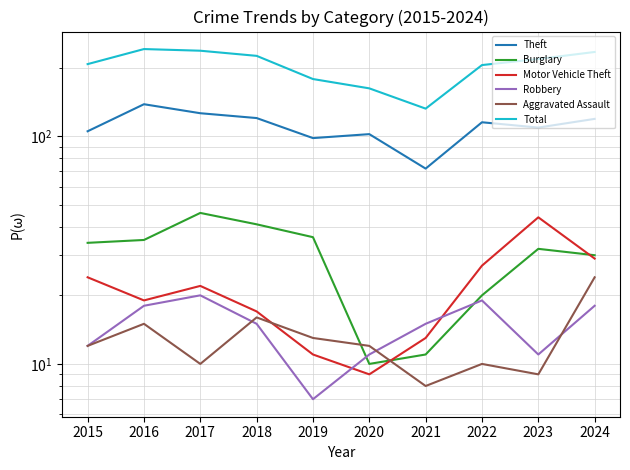

How many interior local valleys does the Total series have?

1